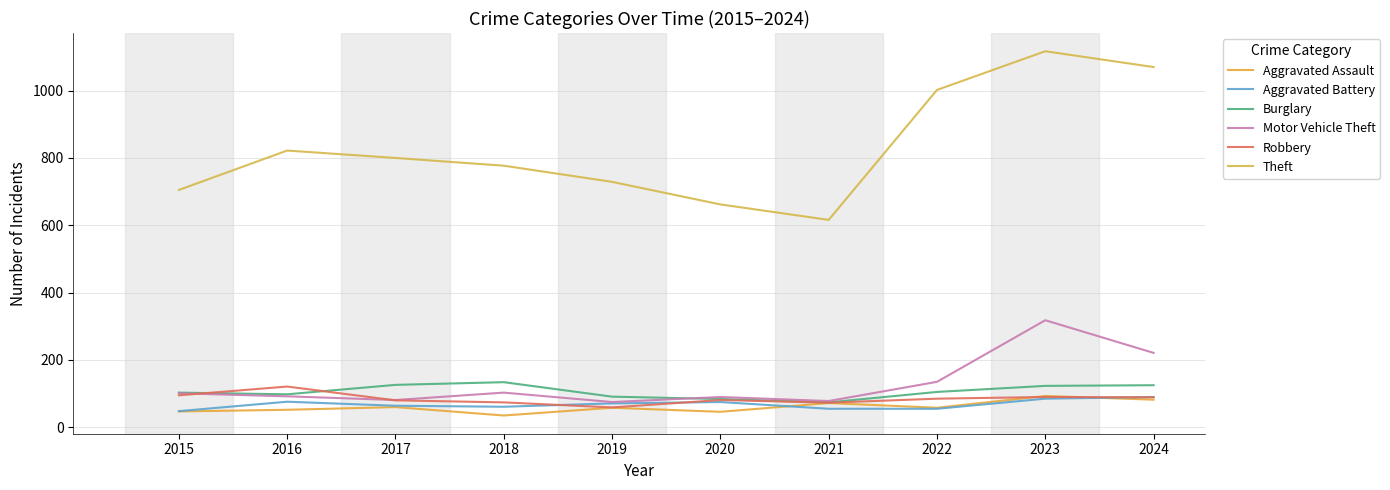

Where is Robbery nearest to the value 90?

2023